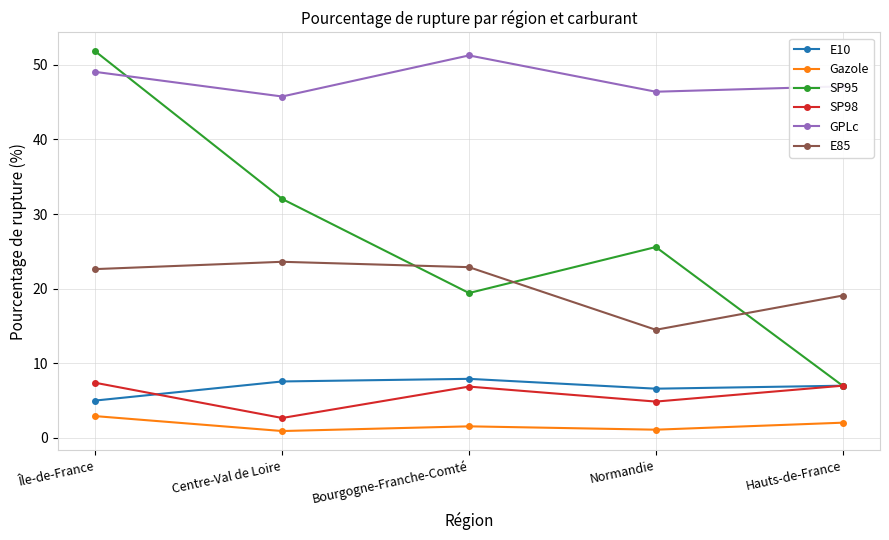

What is the difference between the maximum and minimum values in the Gazole series?

2.0